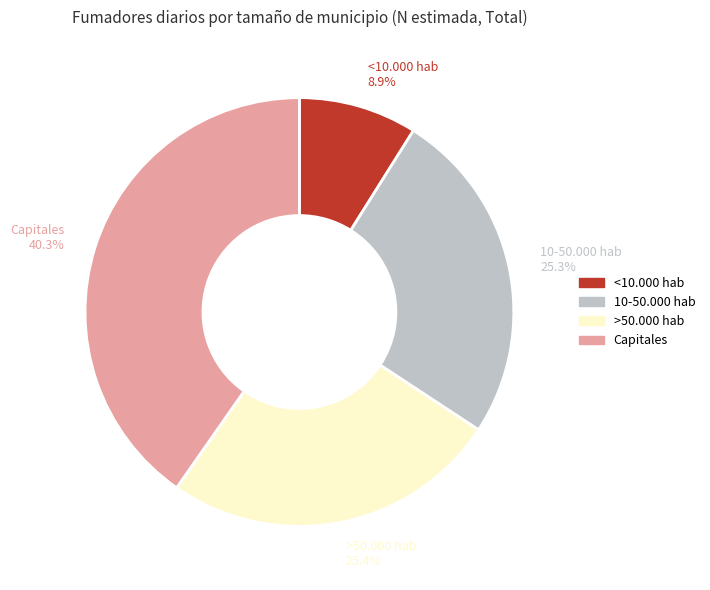

What is the ratio of the value at 10-50.000 hab to the value at >50.000 hab?

1.0